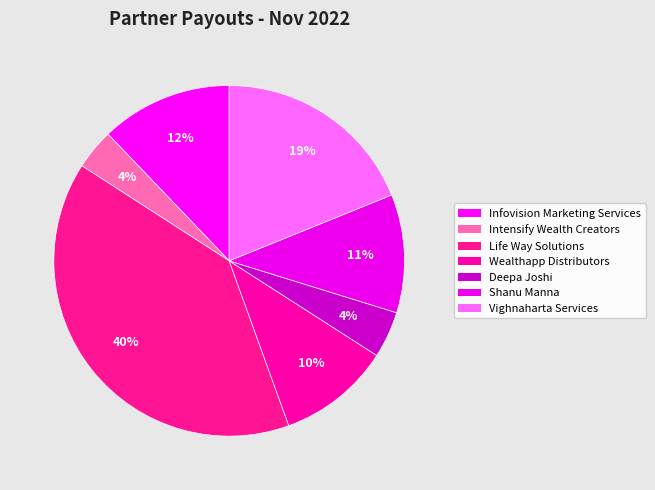

To the nearest percent, what is the combined percentage of Deepa Joshi and Life Way Solutions?

44%